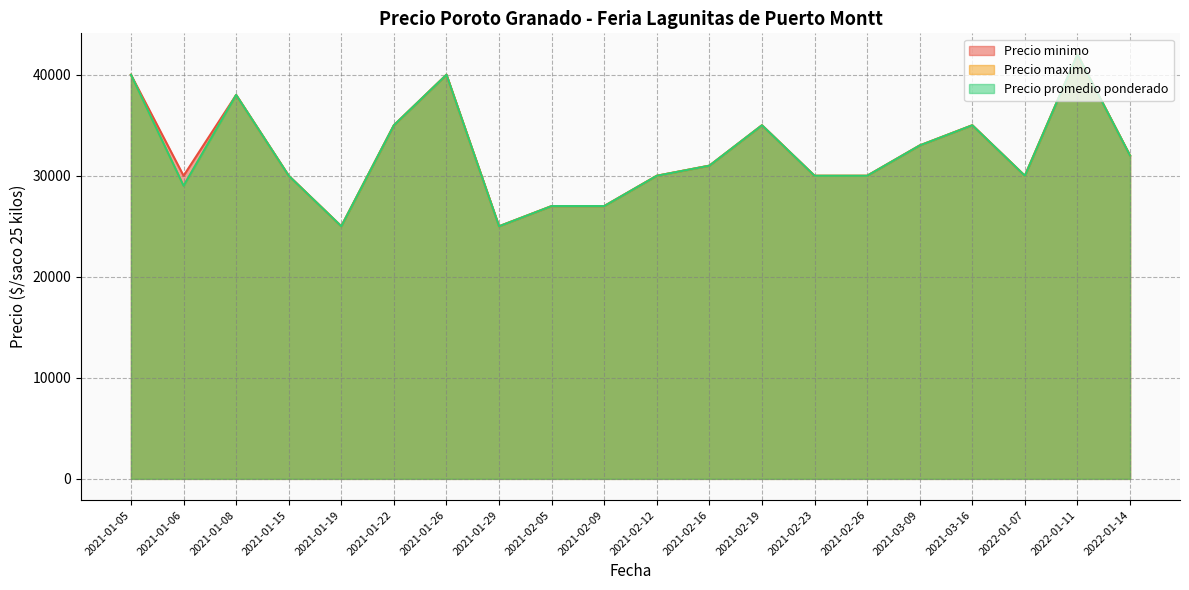

At which category is the sum across all series the highest?

2022-01-11